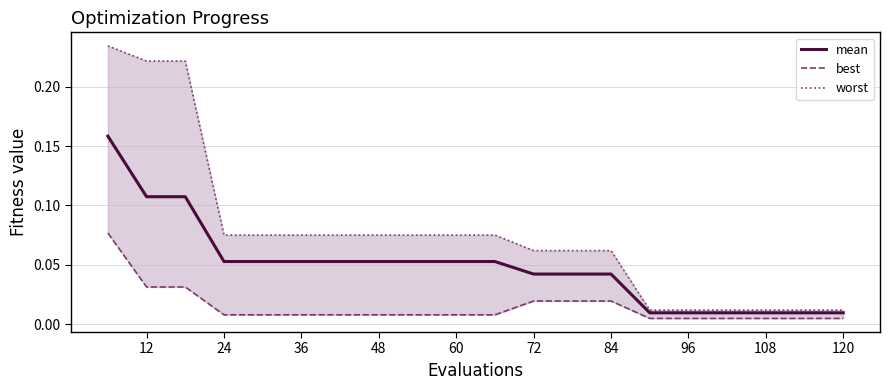

Is it true that mean equals 0.0 at 60?

False